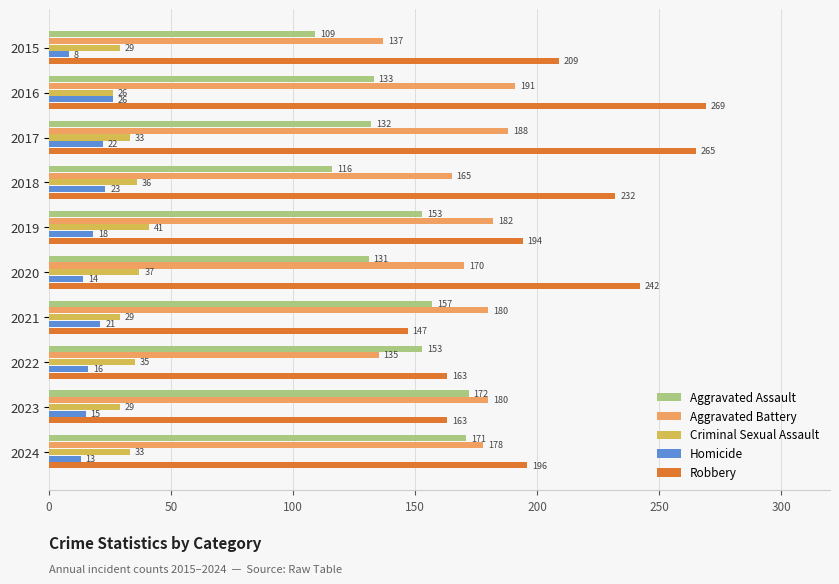

What is the difference between the maximum and second lowest values in the Homicide series?

13